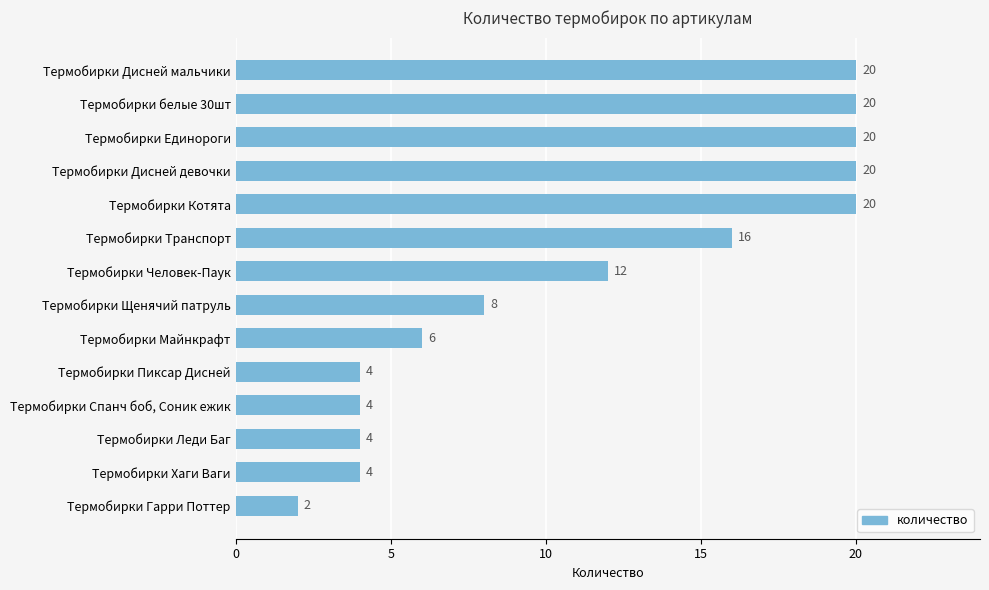

Does the chart contain any negative values?

No